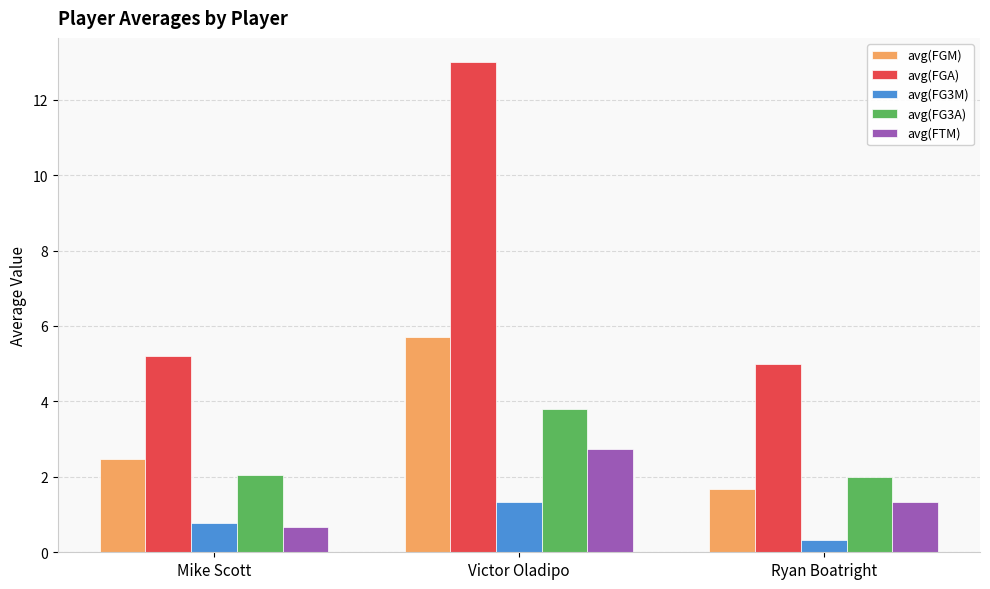

Are the bars horizontal?

No